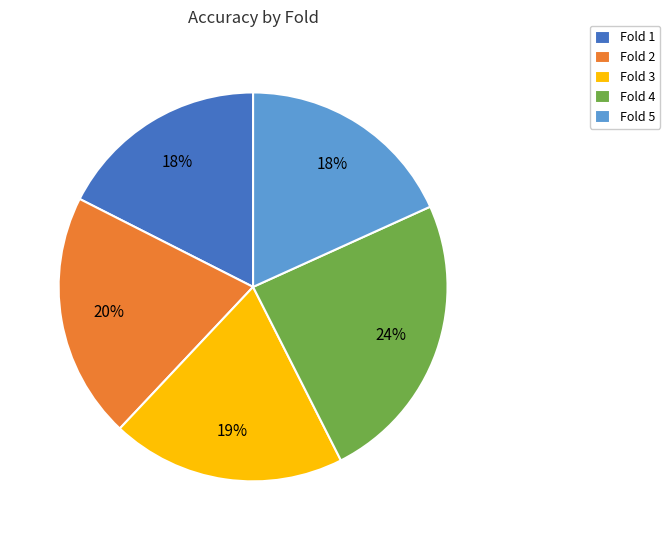

Is the sum of Fold 2 and Fold 5 greater than half?

No